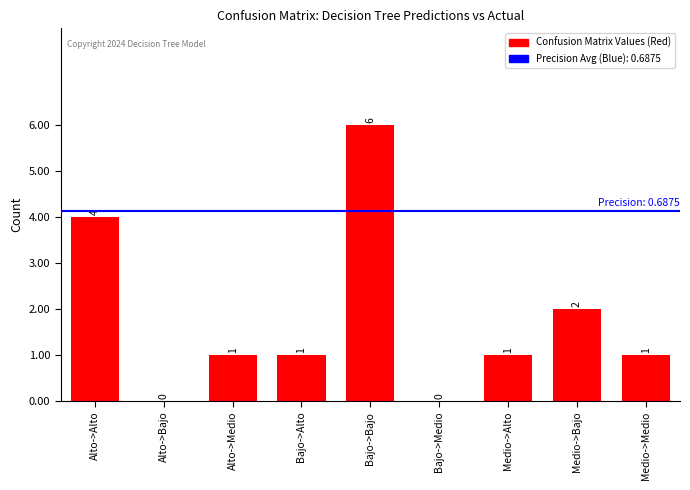

Are the bars grouped side by side (vs. stacked)?

No